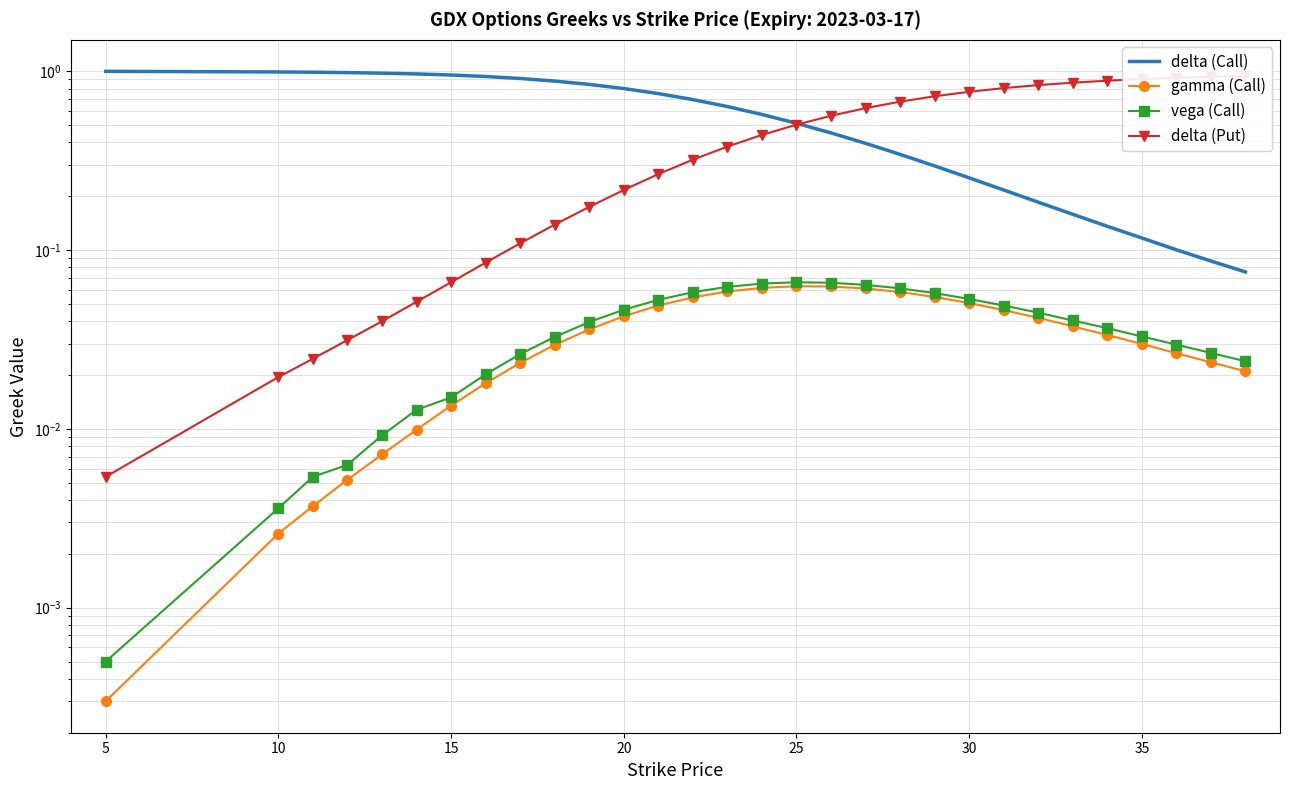

Count the number of categories in the chart.

30